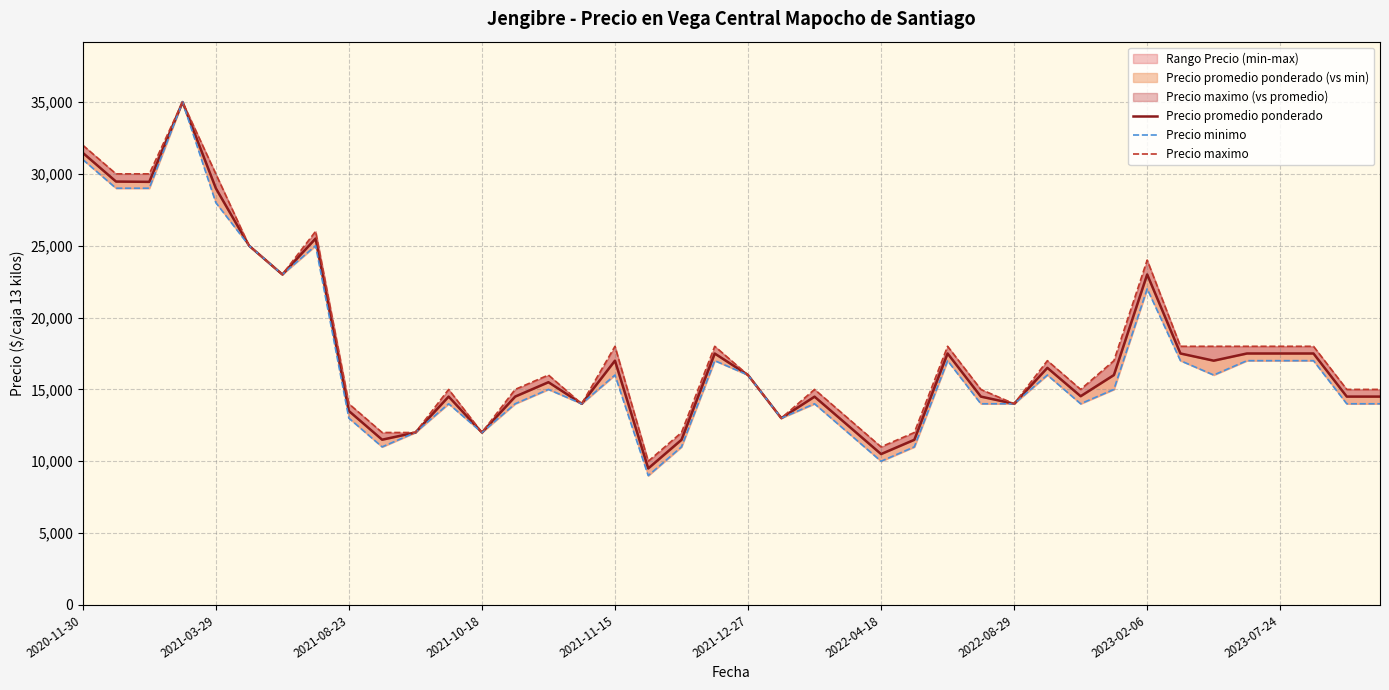

Rank the series by their maximum value, from highest to lowest.

Precio promedio ponderado, Precio minimo, Precio maximo